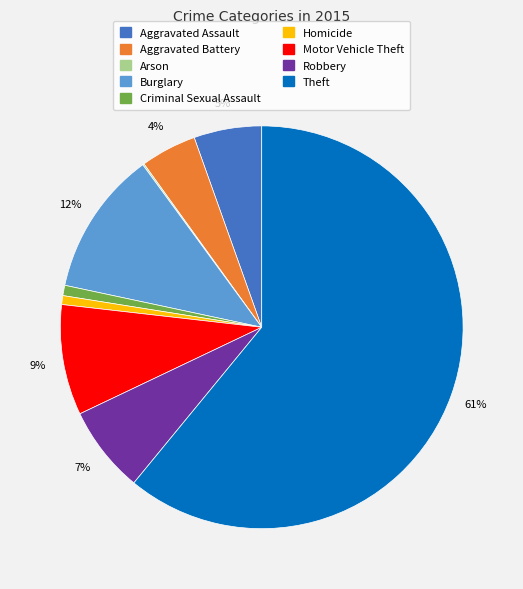

To the nearest percent, what is the difference between the largest and smallest slice percentages?

61%